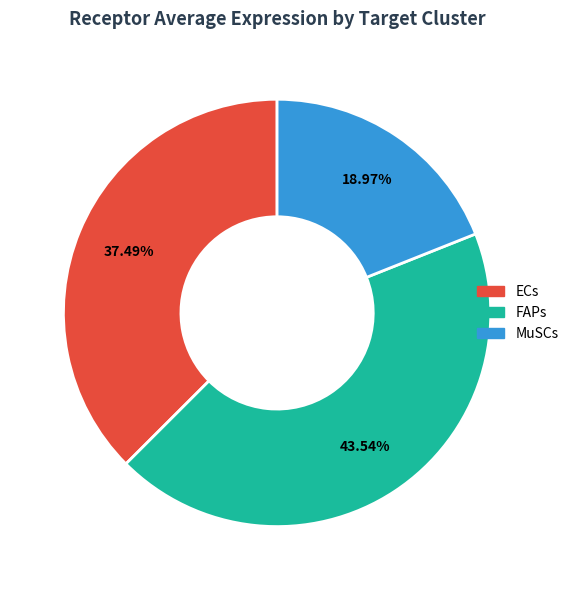

To the nearest percent, what is the combined percentage of ECs and FAPs?

81%